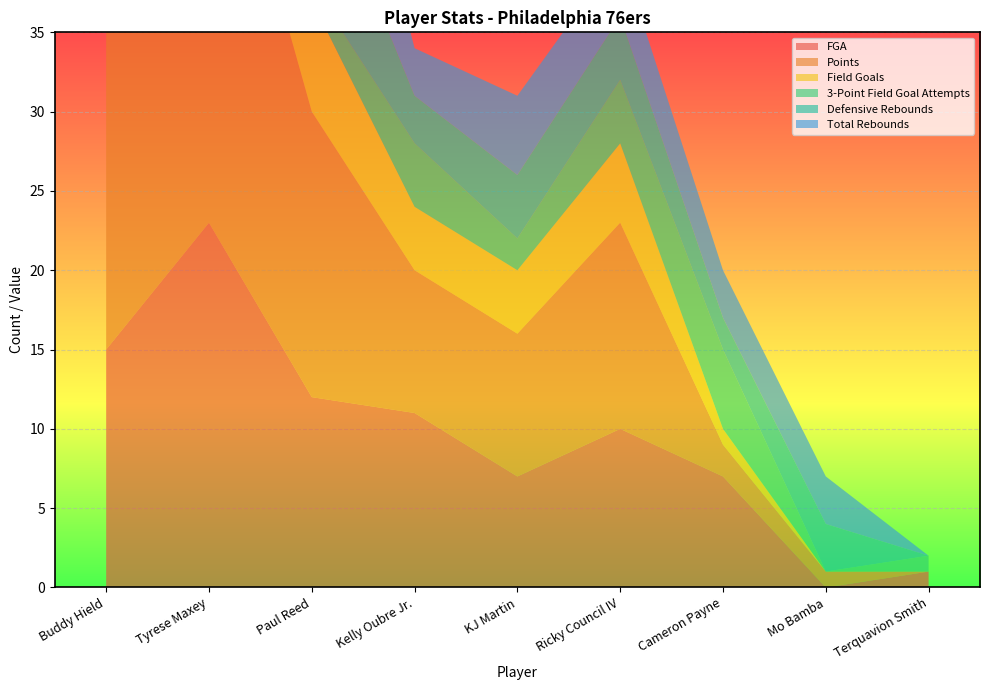

Reading left to right, transcribe all the data shown in this chart.

FGA: 15	23	12	11	7	10	7	0	1
Points: 22	30	18	9	9	13	2	1	0
Field Goals: 8	12	7	4	4	5	1	0	0
3-Point Field Goal Attempts: 11	7	1	4	2	4	5	0	1
Defensive Rebounds: 3	5	9	3	4	4	2	3	0
Total Rebounds: 3	6	12	3	5	4	3	3	0